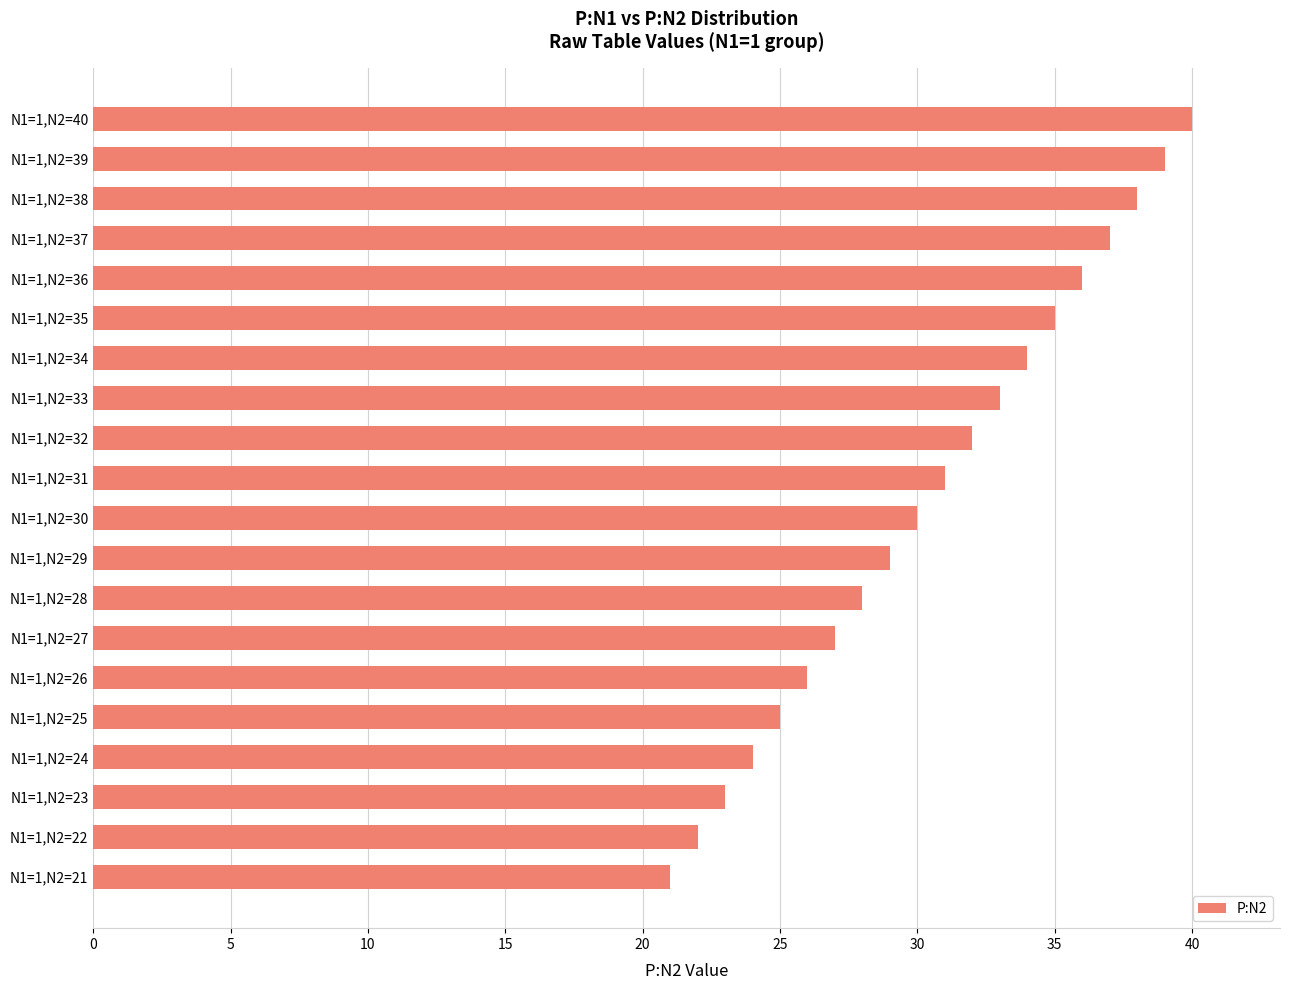

List the labels in order of value, largest first.

N1=1,N2=40, N1=1,N2=39, N1=1,N2=38, N1=1,N2=37, N1=1,N2=36, N1=1,N2=35, N1=1,N2=34, N1=1,N2=33, N1=1,N2=32, N1=1,N2=31, N1=1,N2=30, N1=1,N2=29, N1=1,N2=28, N1=1,N2=27, N1=1,N2=26, N1=1,N2=25, N1=1,N2=24, N1=1,N2=23, N1=1,N2=22, N1=1,N2=21